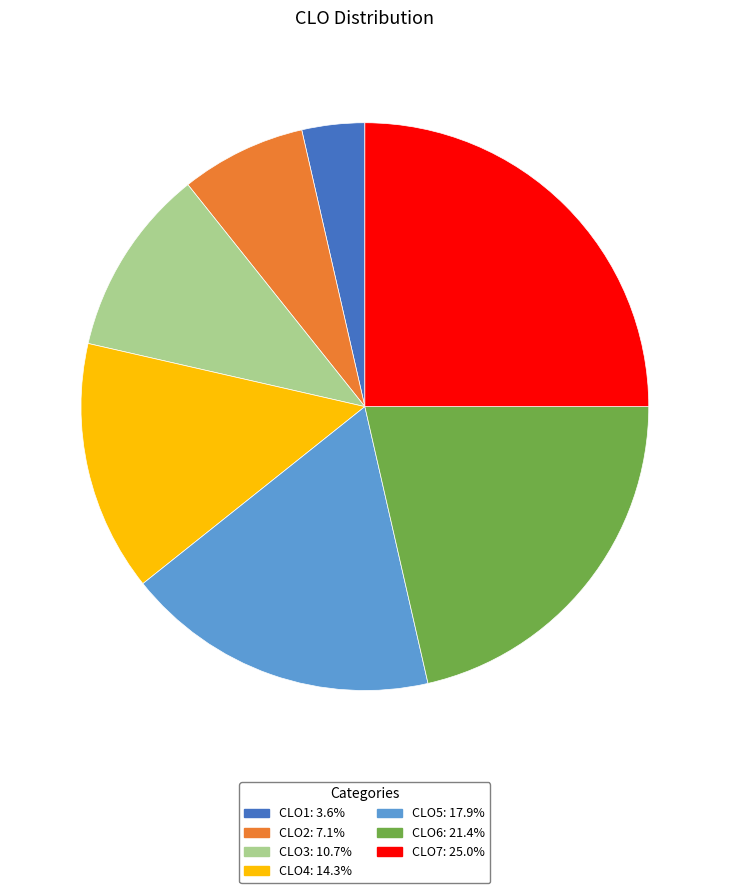

Count the number of slices in the pie.

7